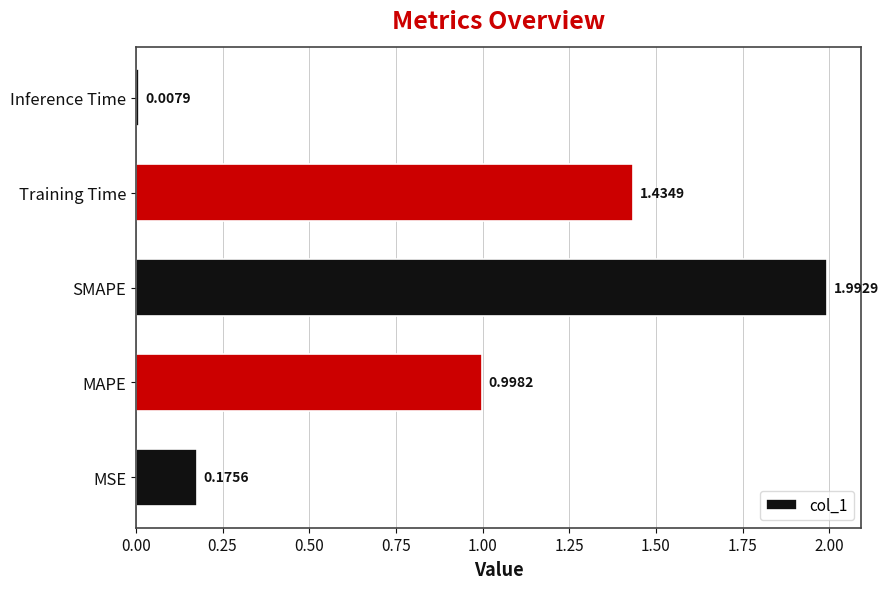

Rank the categories by value from lowest to highest.

Inference Time, MSE, MAPE, Training Time, SMAPE